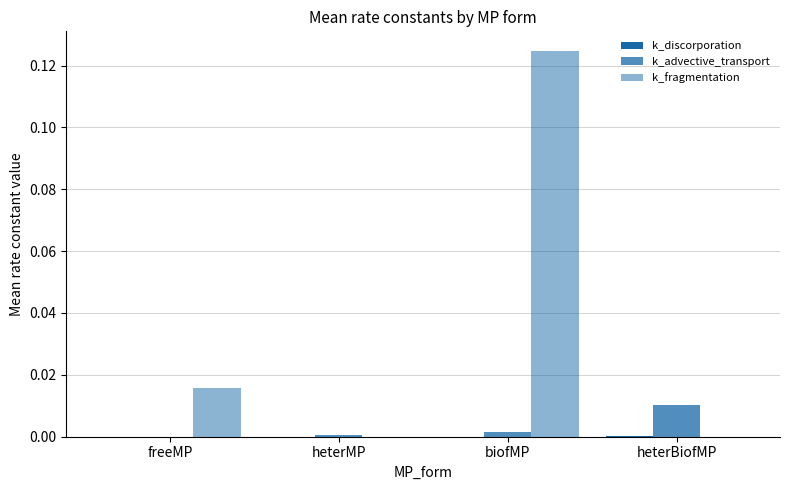

How many groups of bars are there?

4